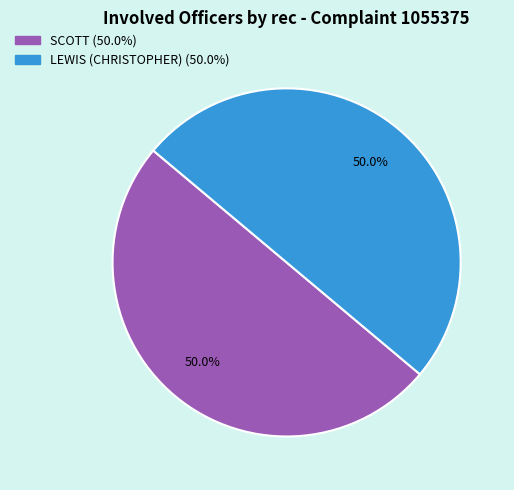

How many slices are in this pie chart?

2